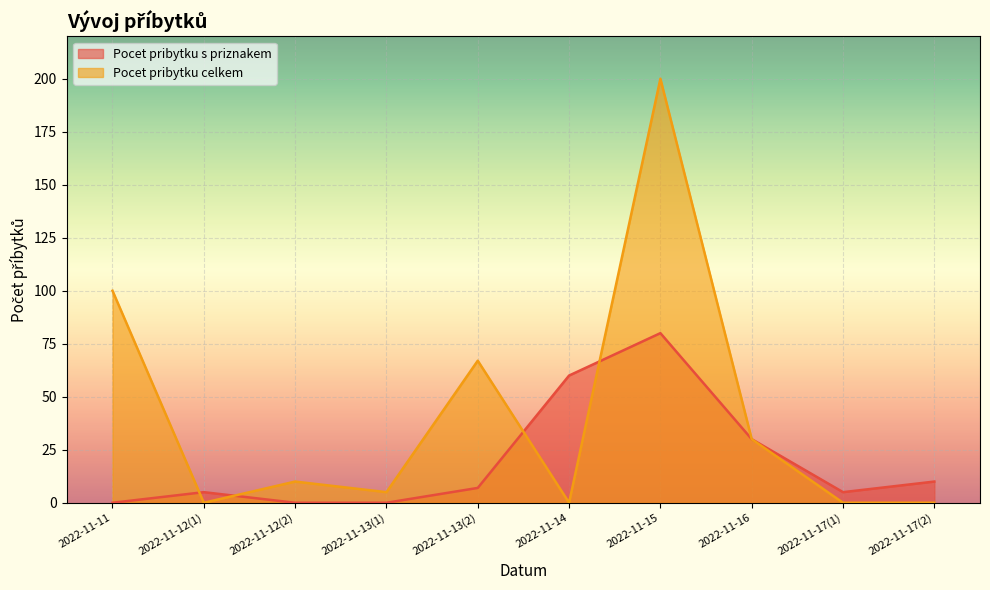

What is the difference between the Pocet pribytku s priznakem values at 2022-11-14 and 2022-11-13(2)?

53